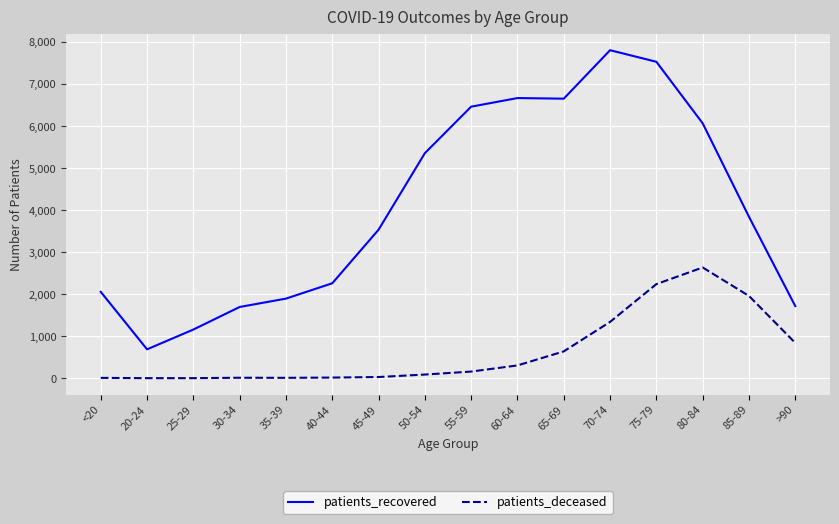

What is the difference between the patients_recovered values at 65-69 and 60-64?

15